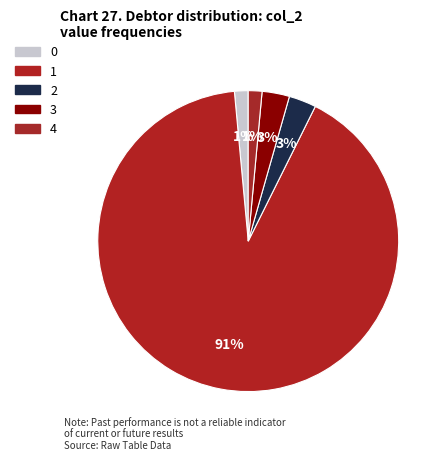

How many segments does this pie chart have?

5